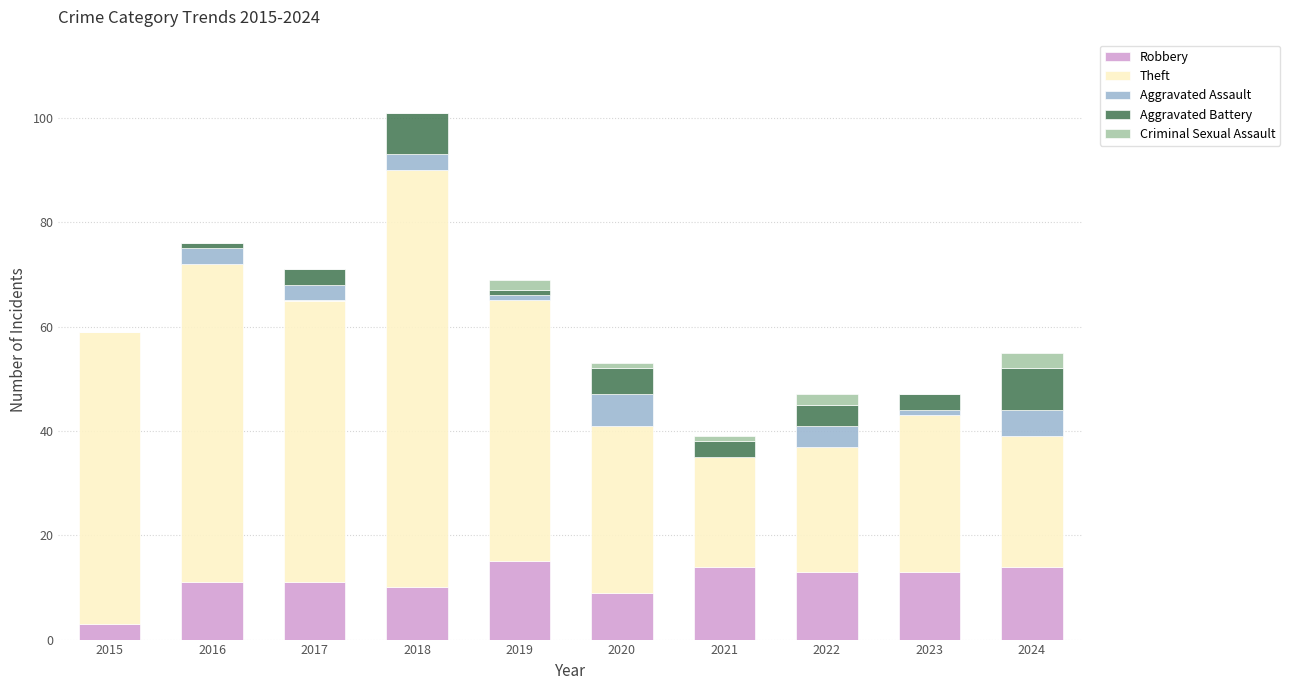

Is it true that Robbery equals 23 at 2021?

False